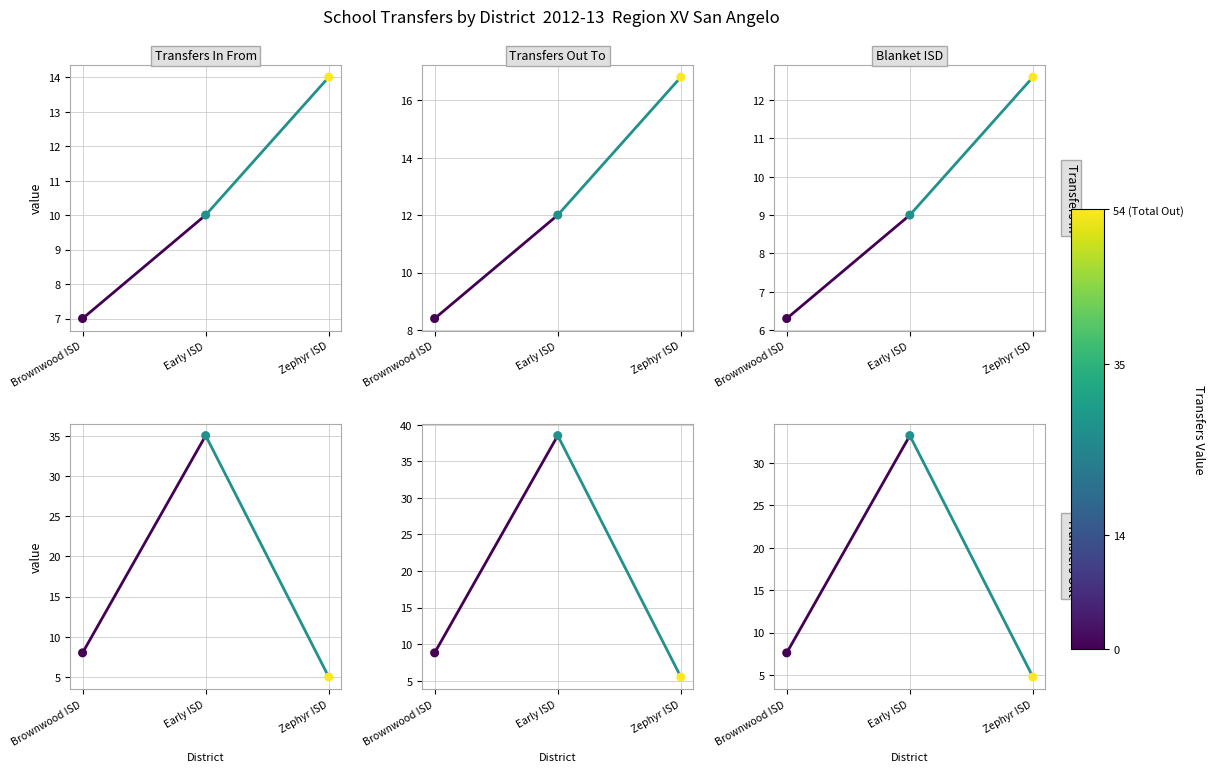

At how many categories does at least one series exceed 32?

1